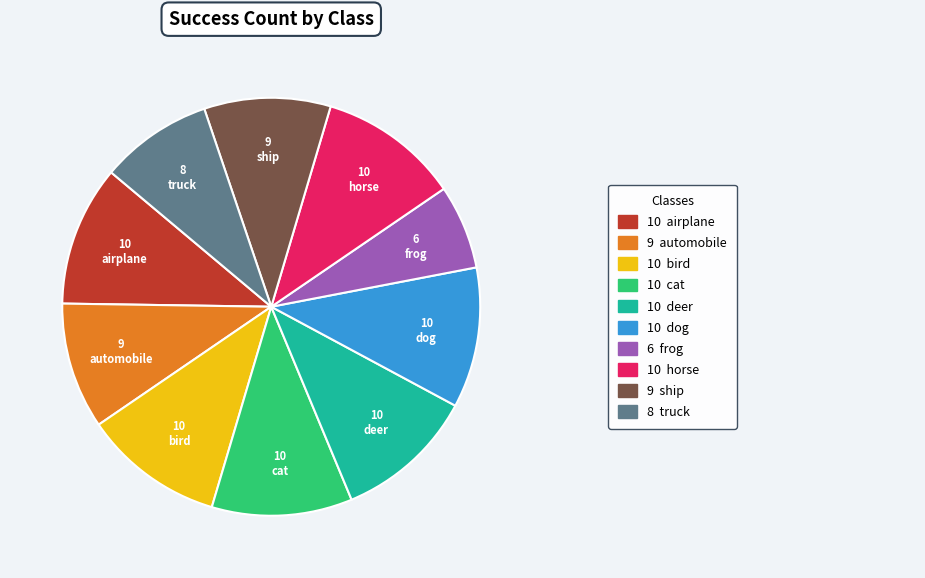

Combined, do cat and dog account for over 50%?

No